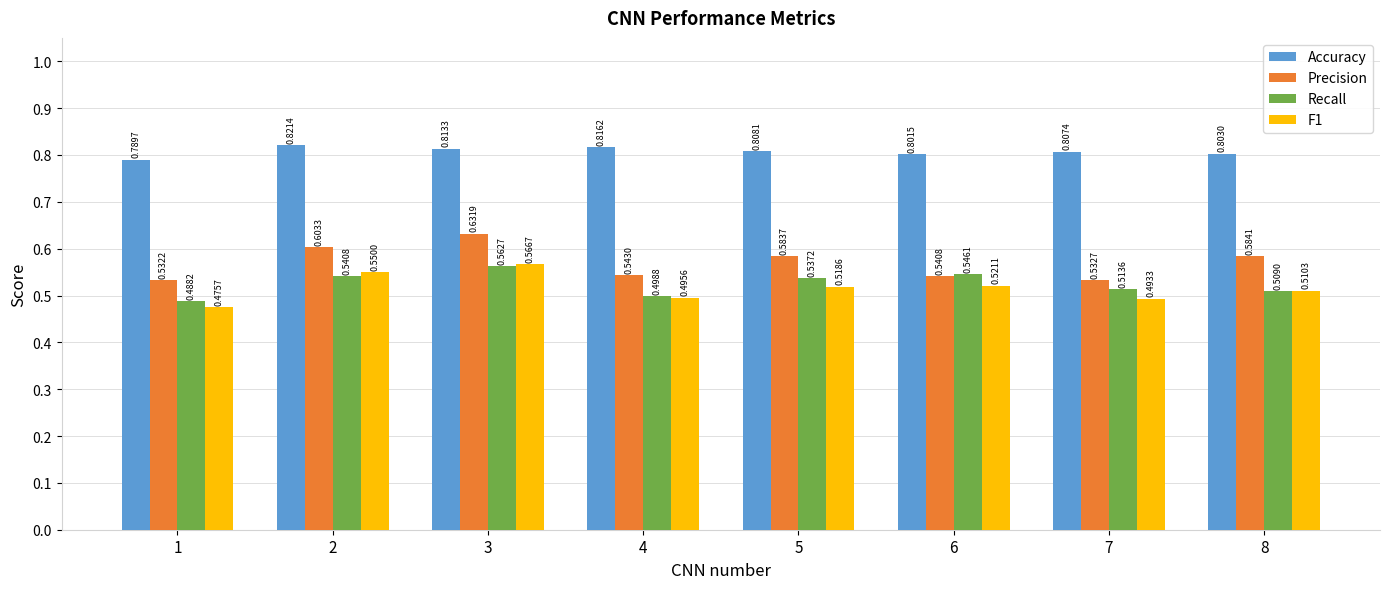

True or false: F1 has a value of 0.5 at 1.

True